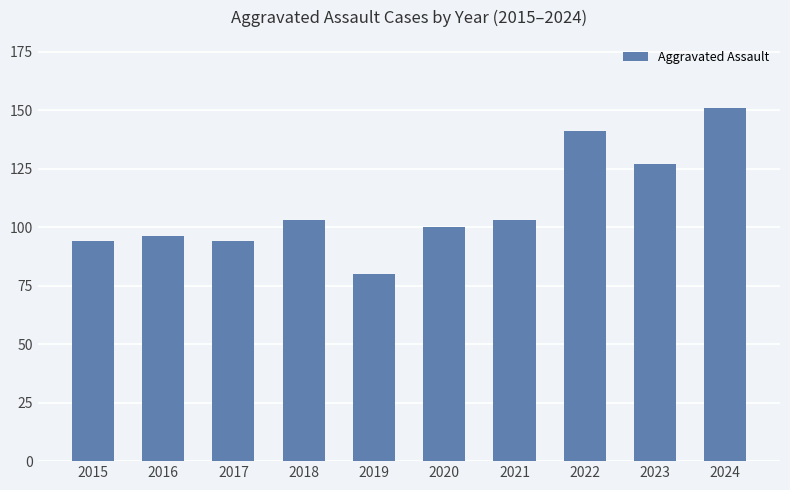

What value does the data have at 2022?

141